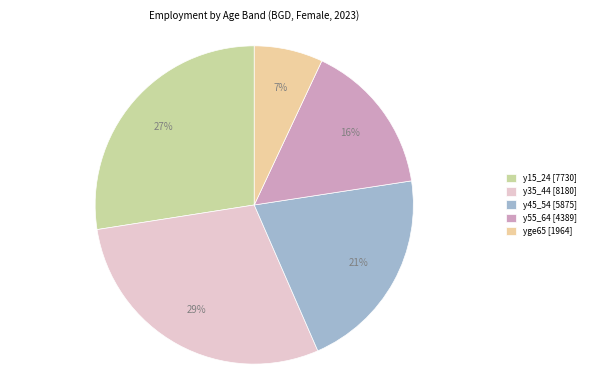

Does any single category account for the majority?

No